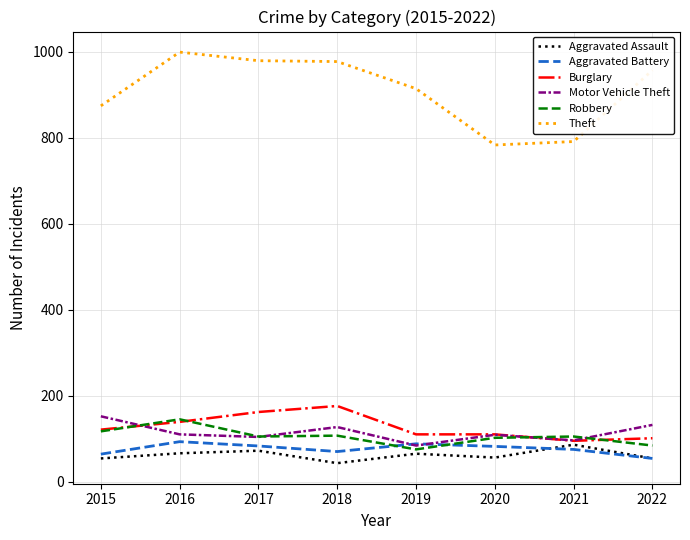

What is the difference between the maximum and minimum values in the Burglary series?

81